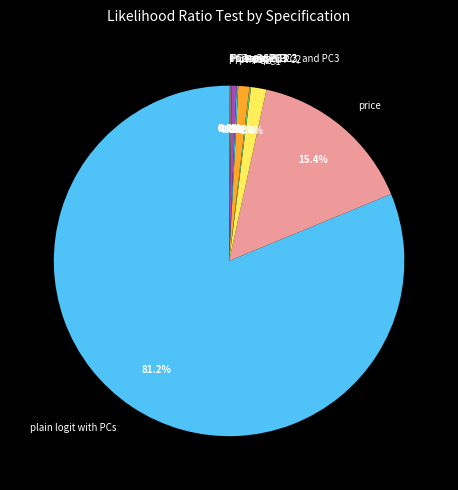

Does plain logit with PCs represent more than half of the total?

Yes